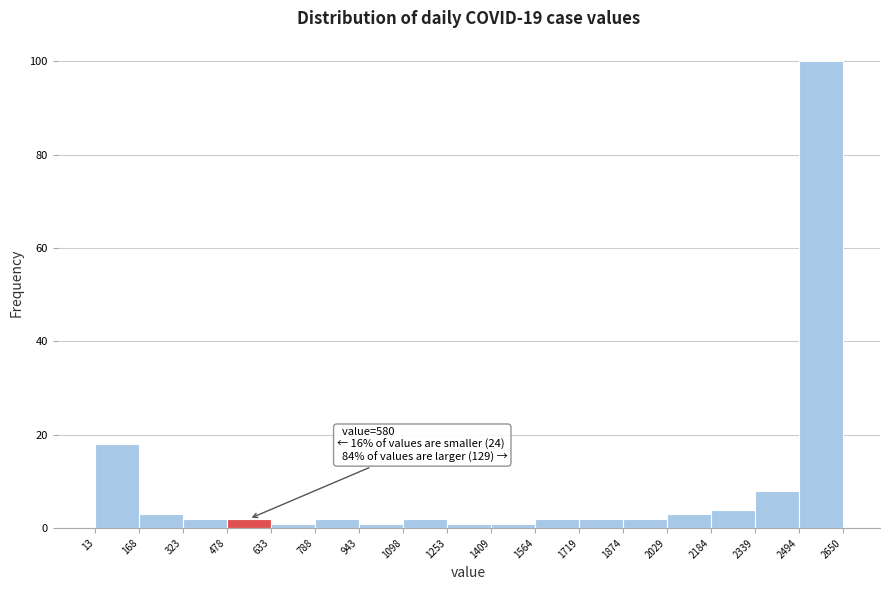

Over which range of the x-axis is the bar tallest?

2494 to 2650